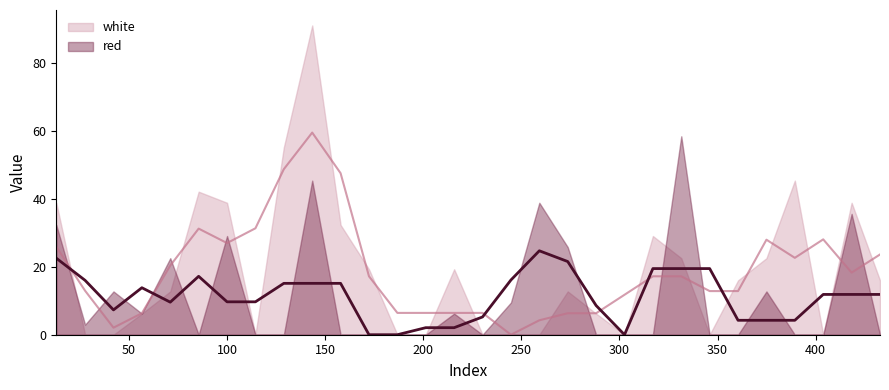

At which category is the sum across all series the highest?

143.4335